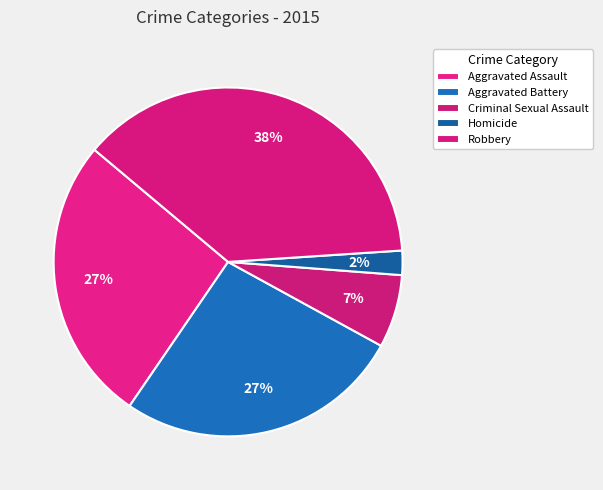

To the nearest percent, what is the combined percentage of Homicide and Aggravated Assault?

29%